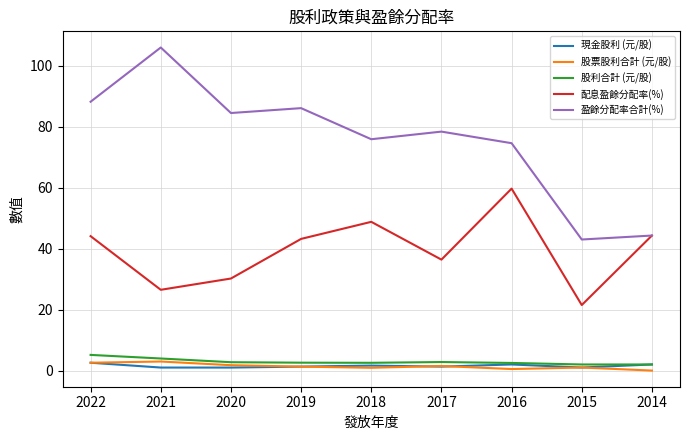

Between 2021 and 2020, which series saw the biggest shift?

盈餘分配率合計(%)